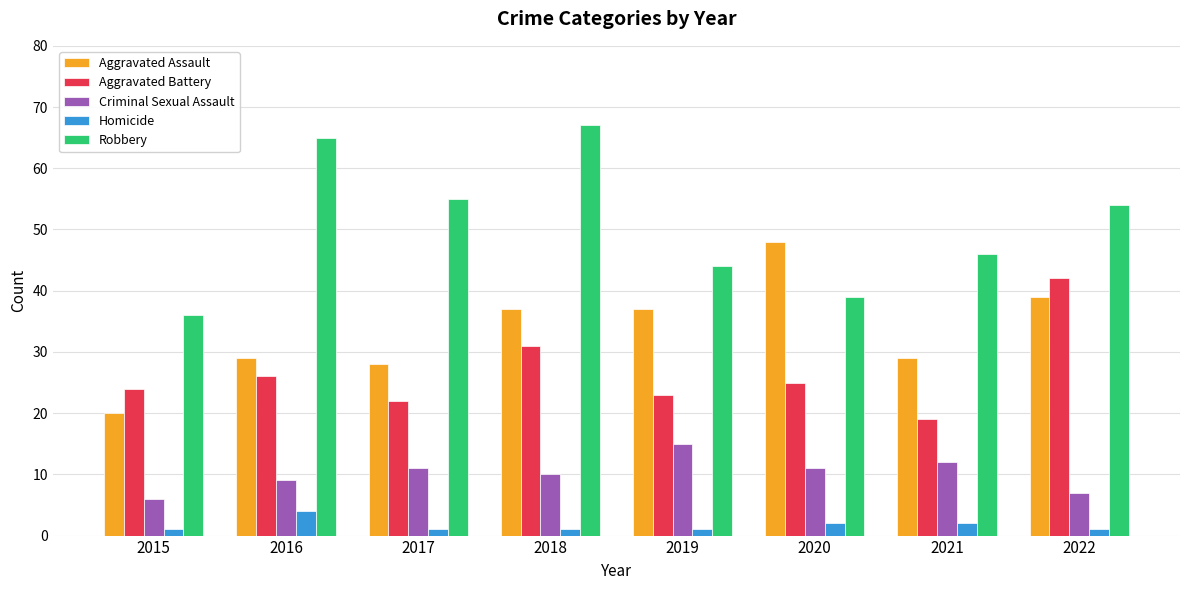

What is the difference between the maximum and minimum values in the Aggravated Battery series?

23